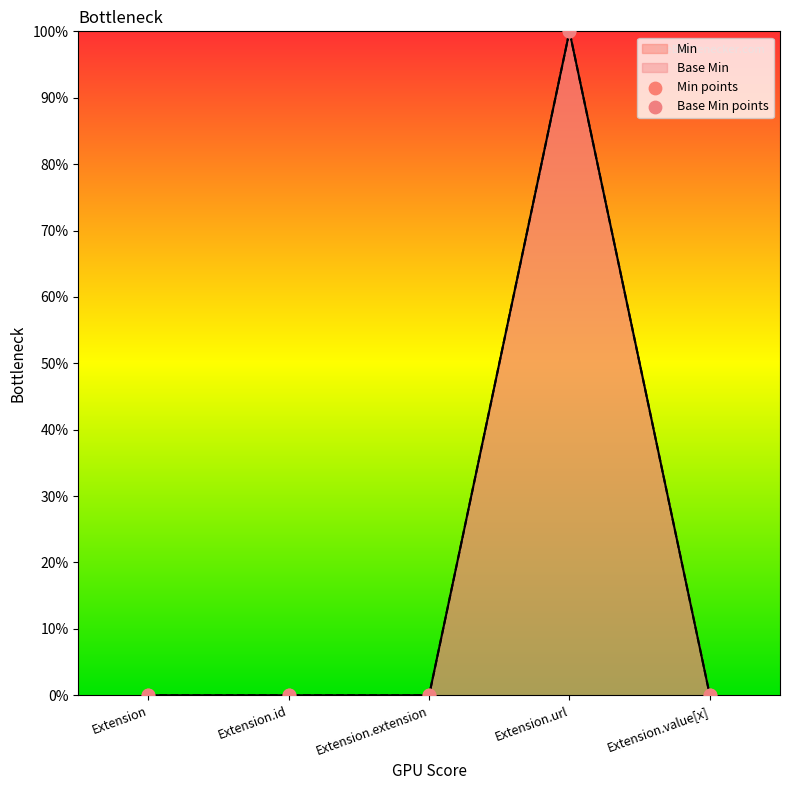

At how many categories does at least one series exceed 0?

1